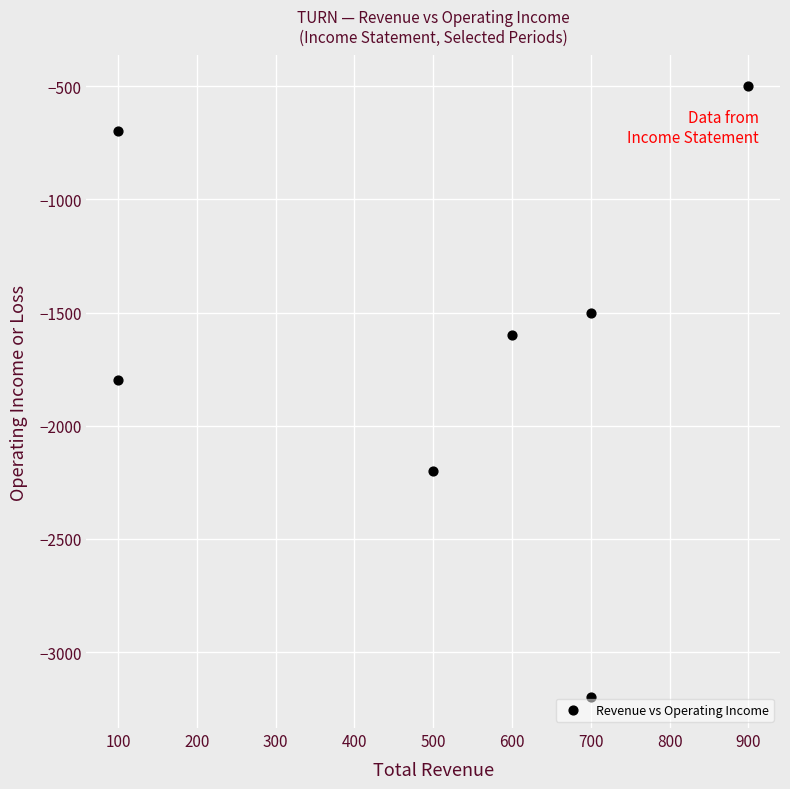

What Y value in the scatter plot is closest to -1850?

-1800